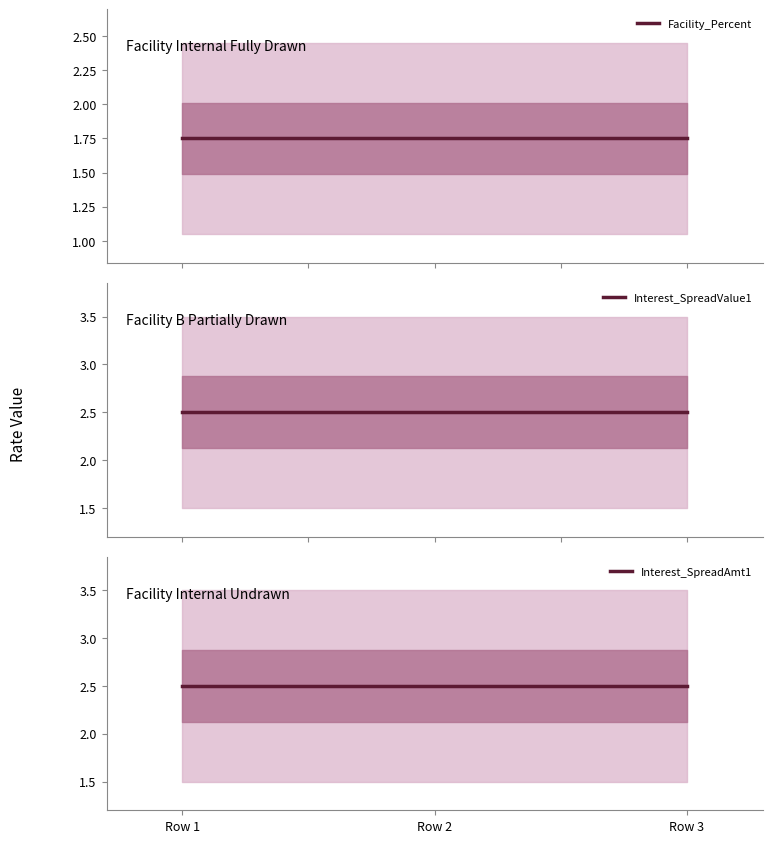

The Interest_SpreadAmt1 series shows 4.0 at Row 2. True or false?

False